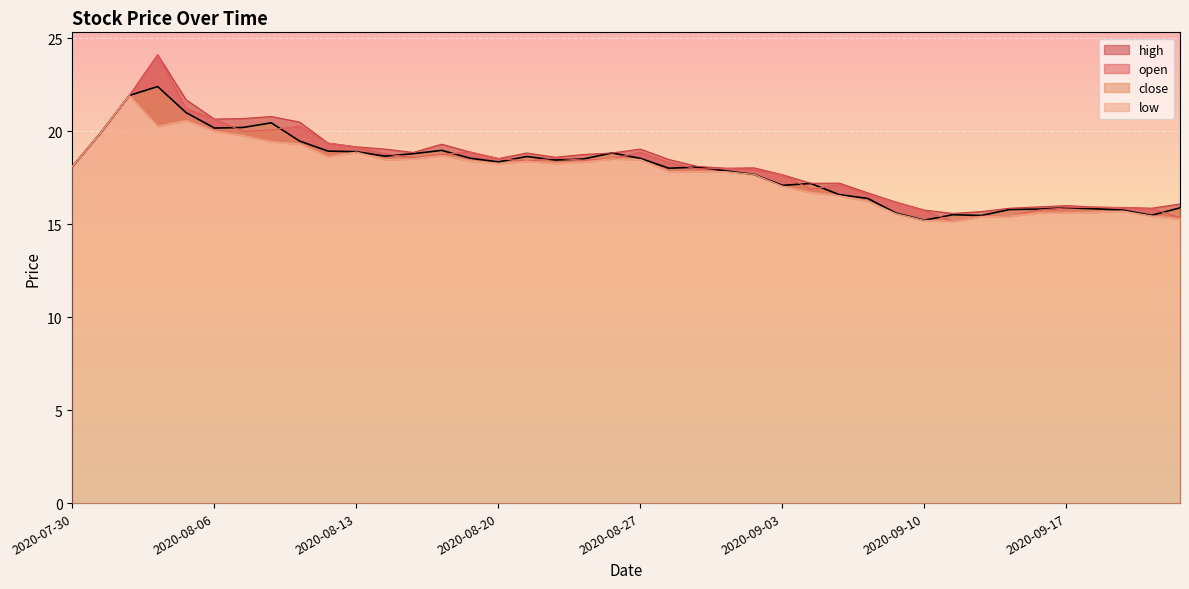

At 2020-08-06, list the series in order from largest to smallest.

open, high, close, low